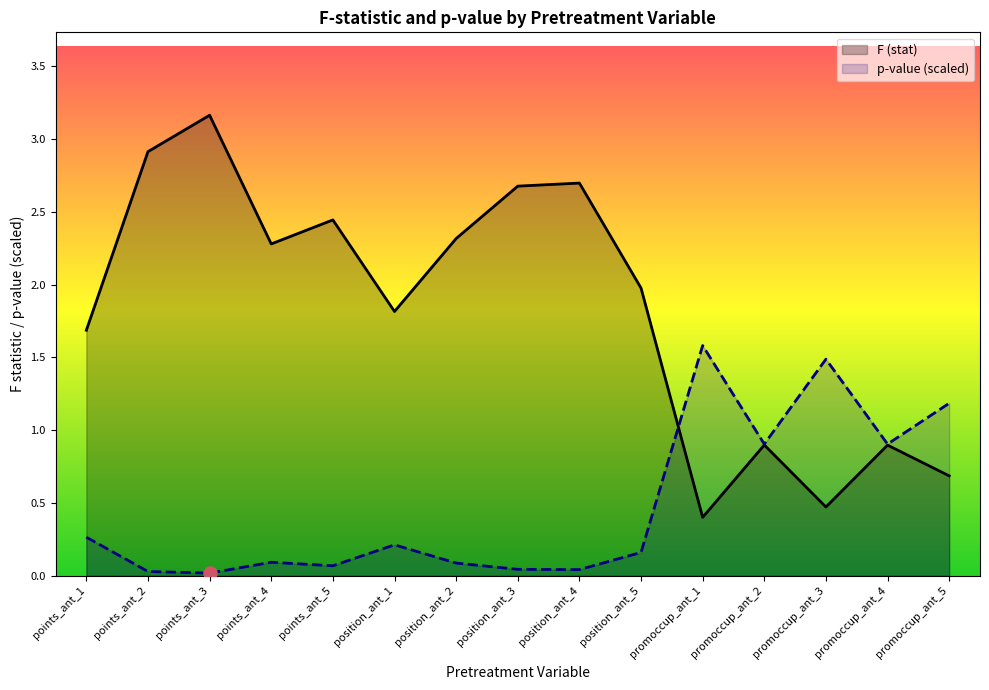

What is the total value across all series at points_ant_2?

2.9